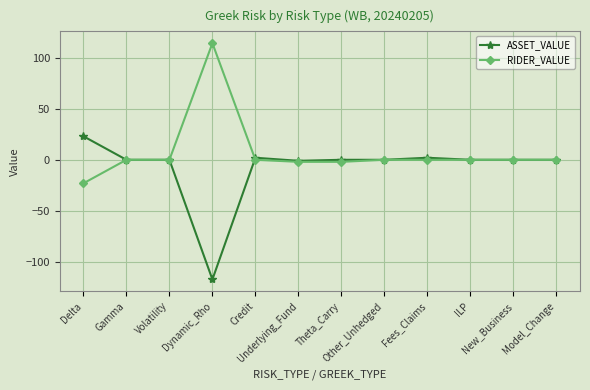

Count the number of categories in the chart.

12